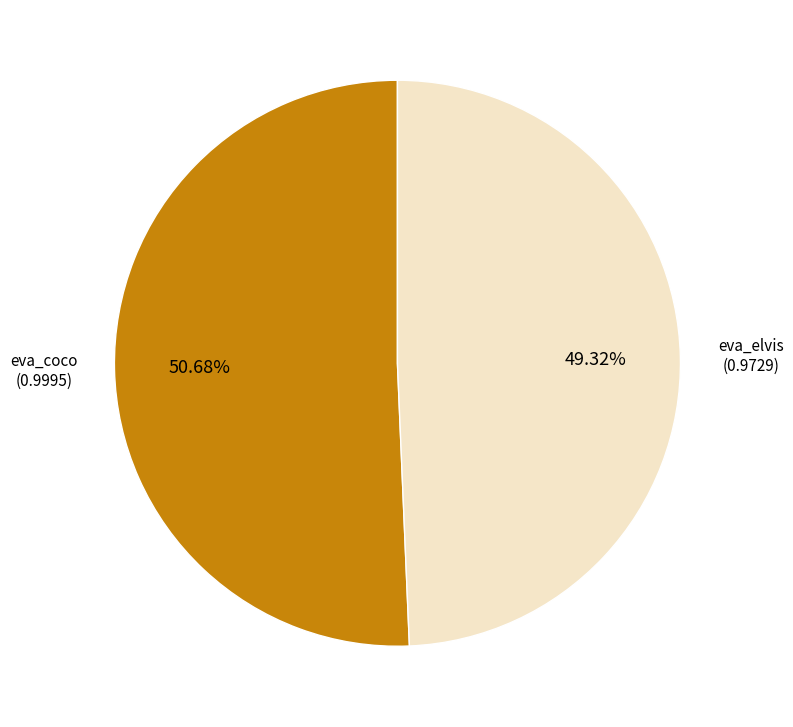

Does any single category account for the majority?

Yes